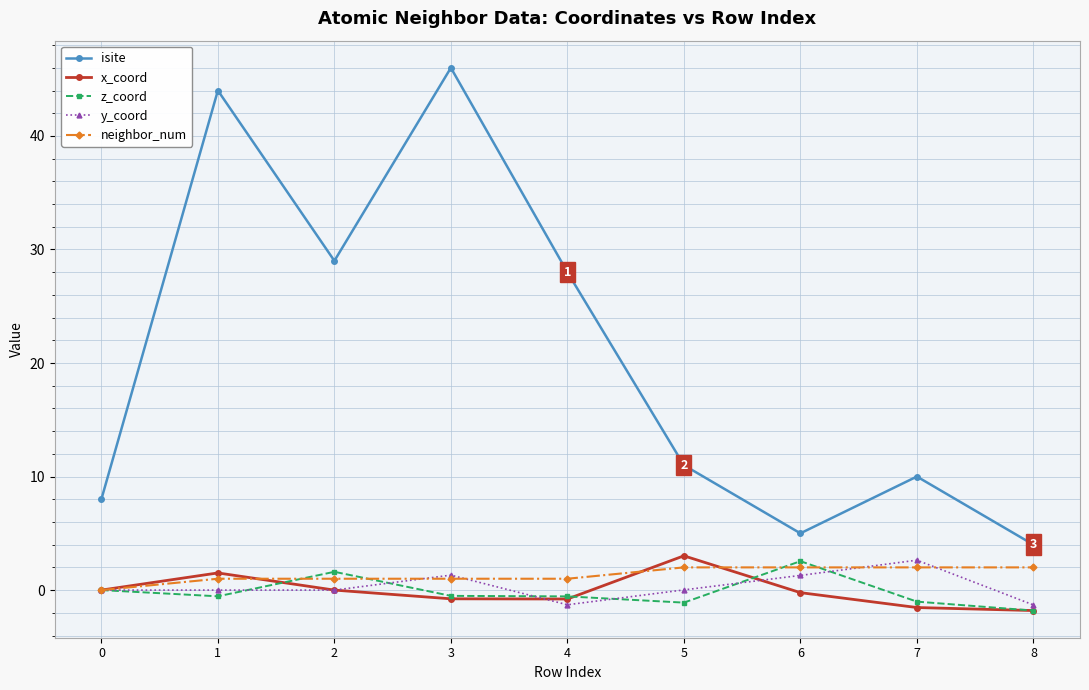

Is it true that isite equals 1.5 at 6?

False